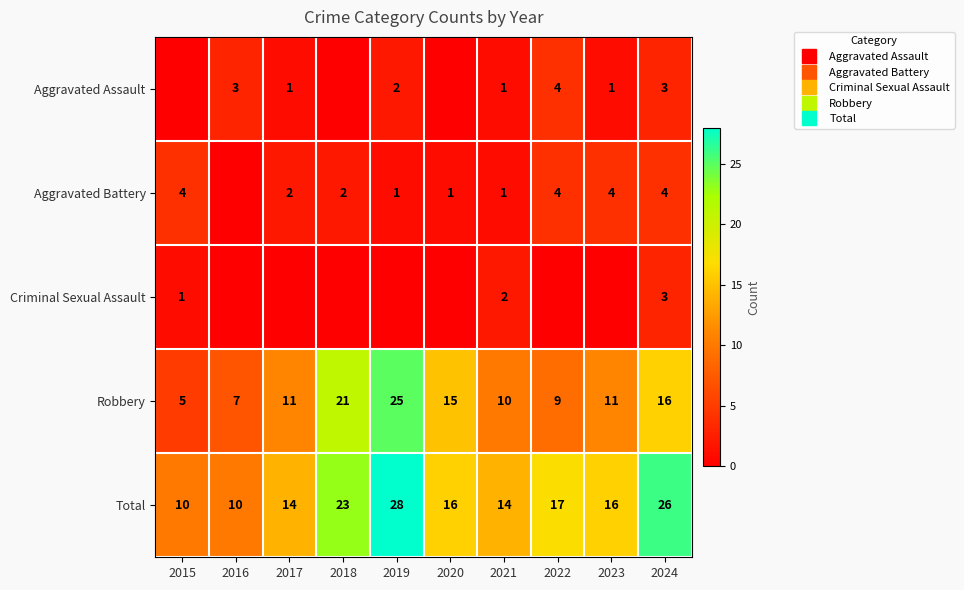

What is the greatest value displayed?

28